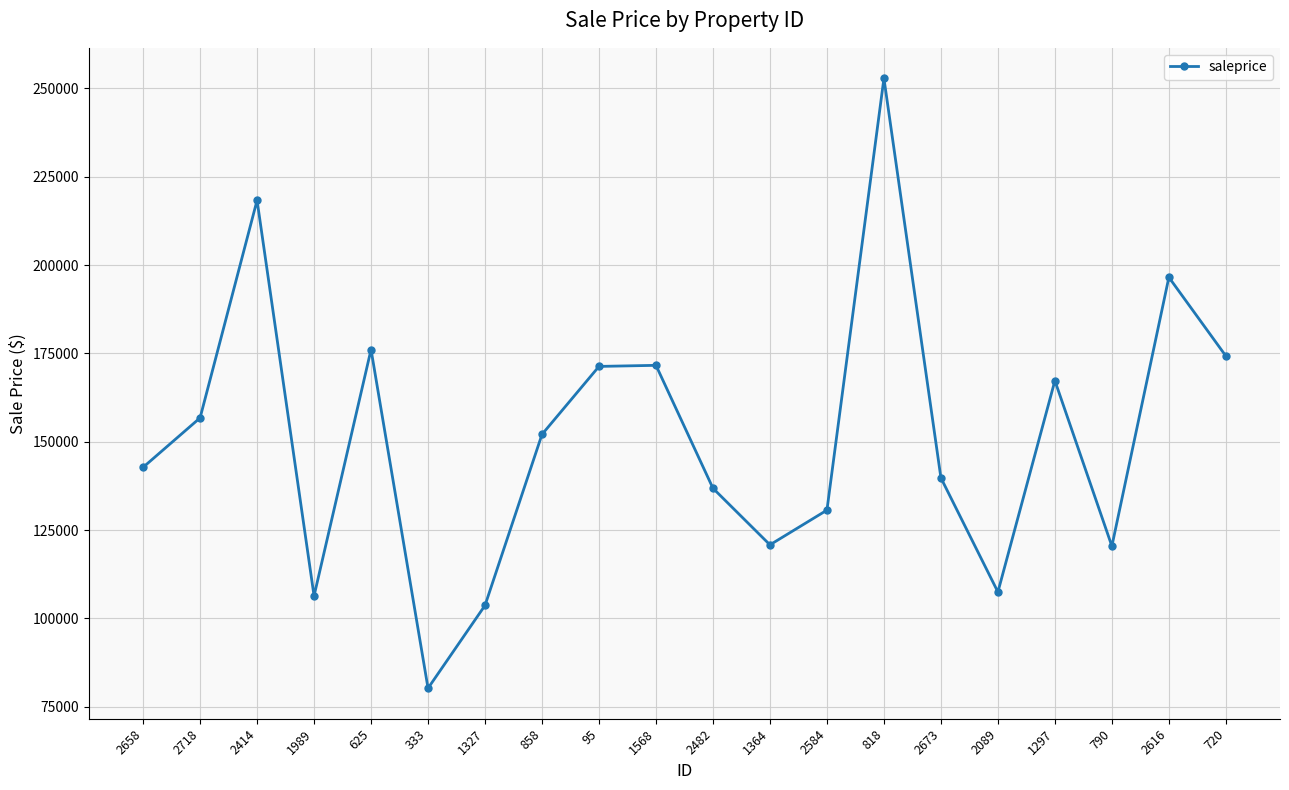

How many lines are shown in the chart?

1